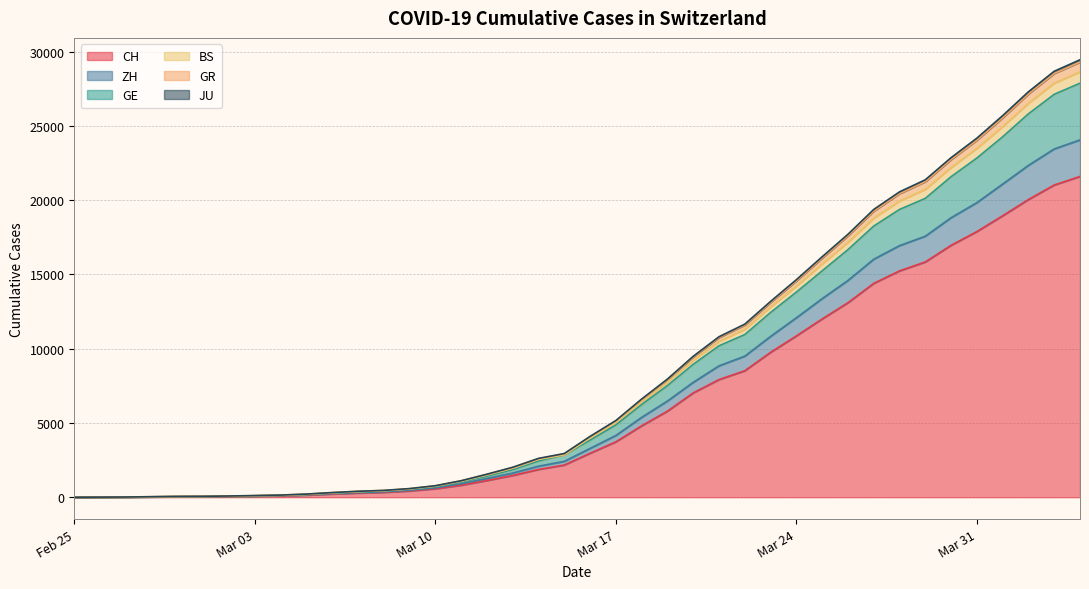

What is the highest value of the CH series?

21593